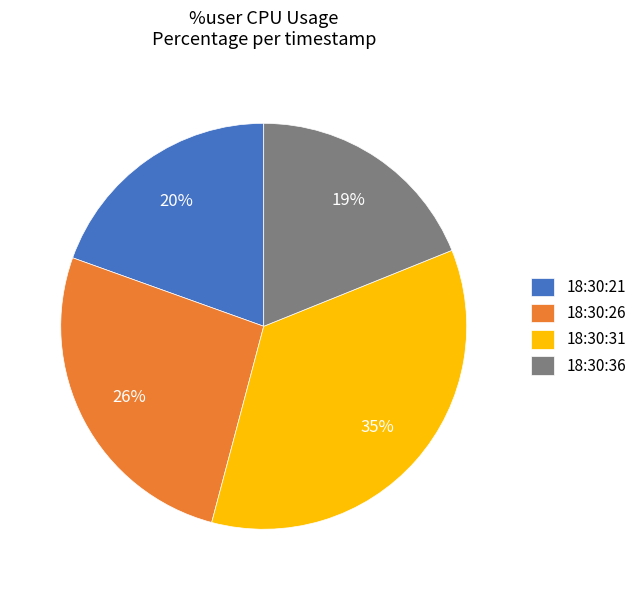

To the nearest percent, what is the average slice percentage?

25%